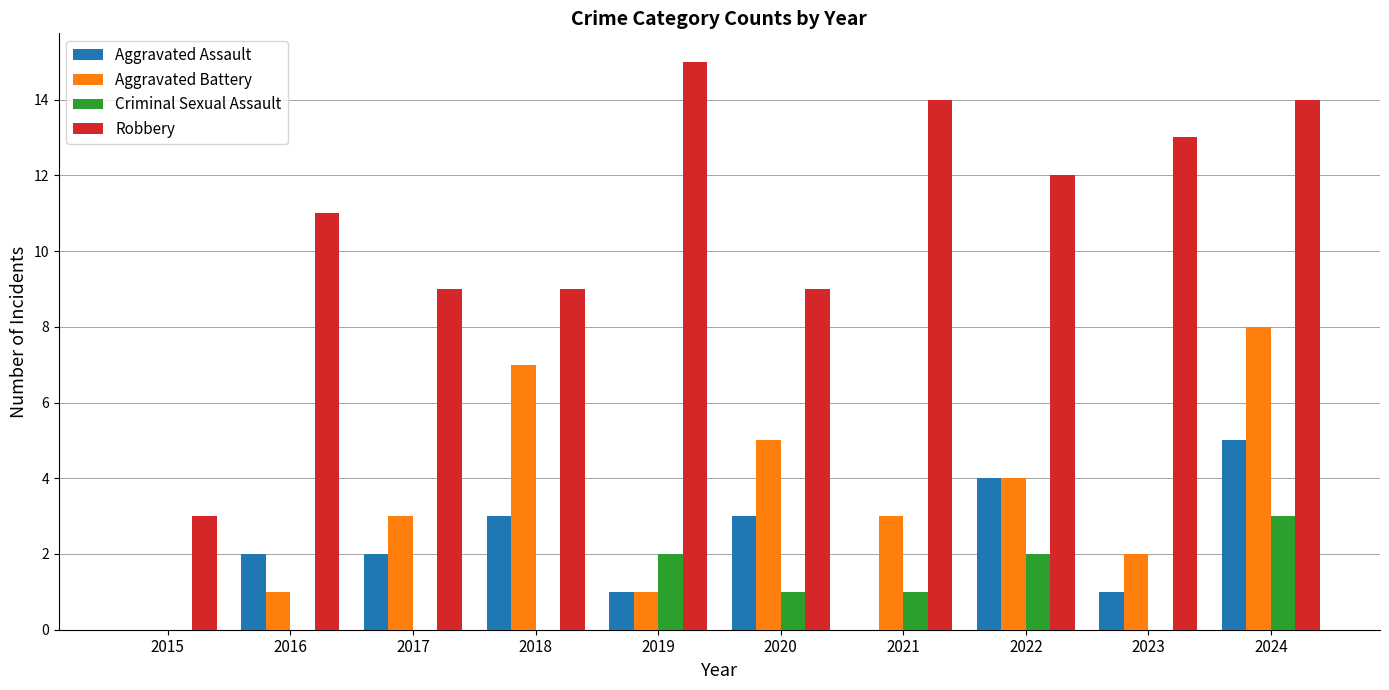

What is the greatest value displayed?

15